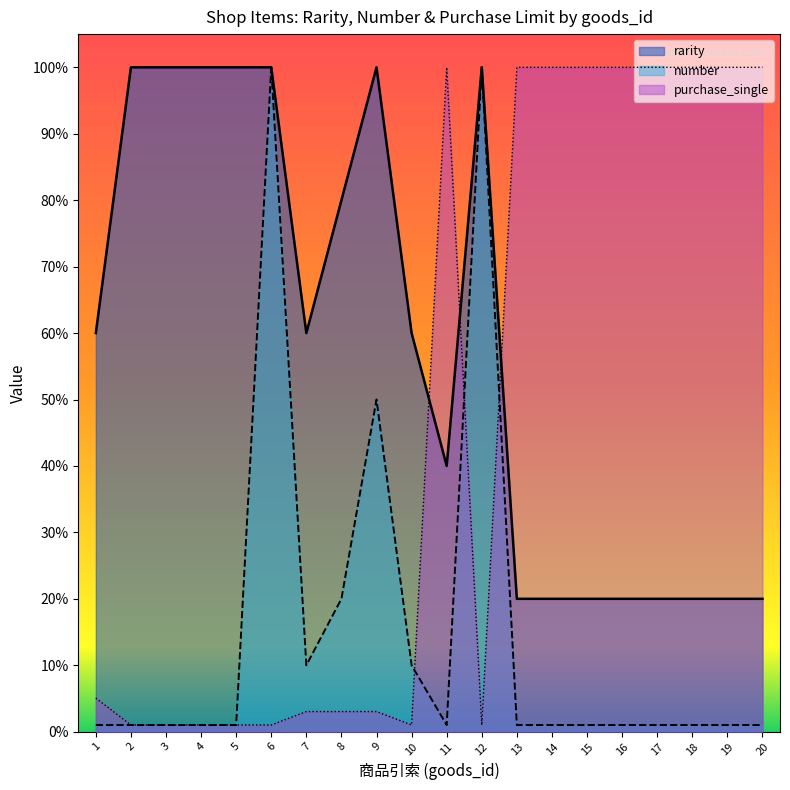

Rank the categories by purchase_single value from lowest to highest.

2, 3, 4, 5, 6, 10, 12, 7, 8, 9, 1, 11, 13, 14, 15, 16, 17, 18, 19, 20